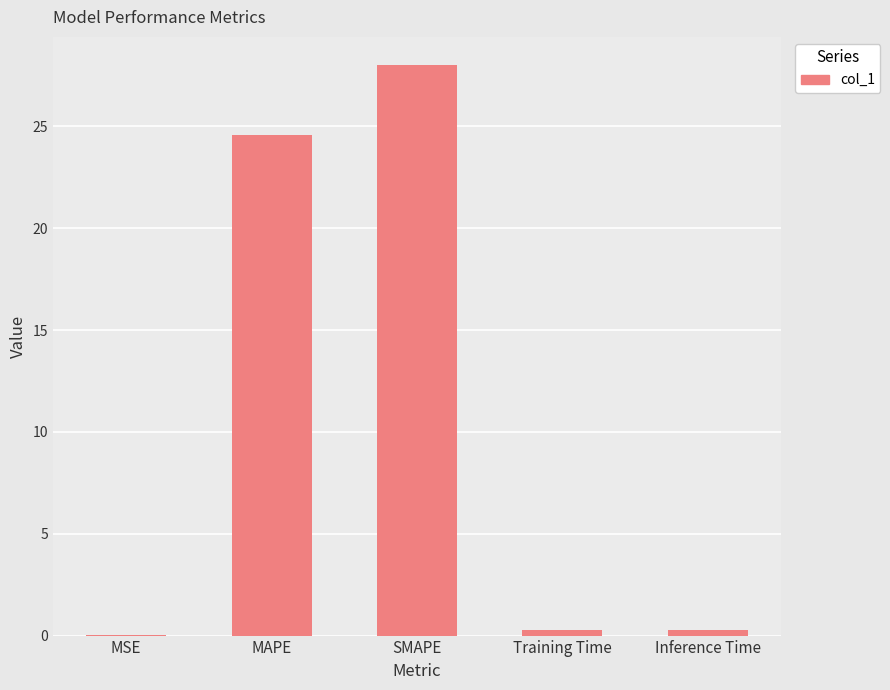

Which category has the highest value across all series?

SMAPE